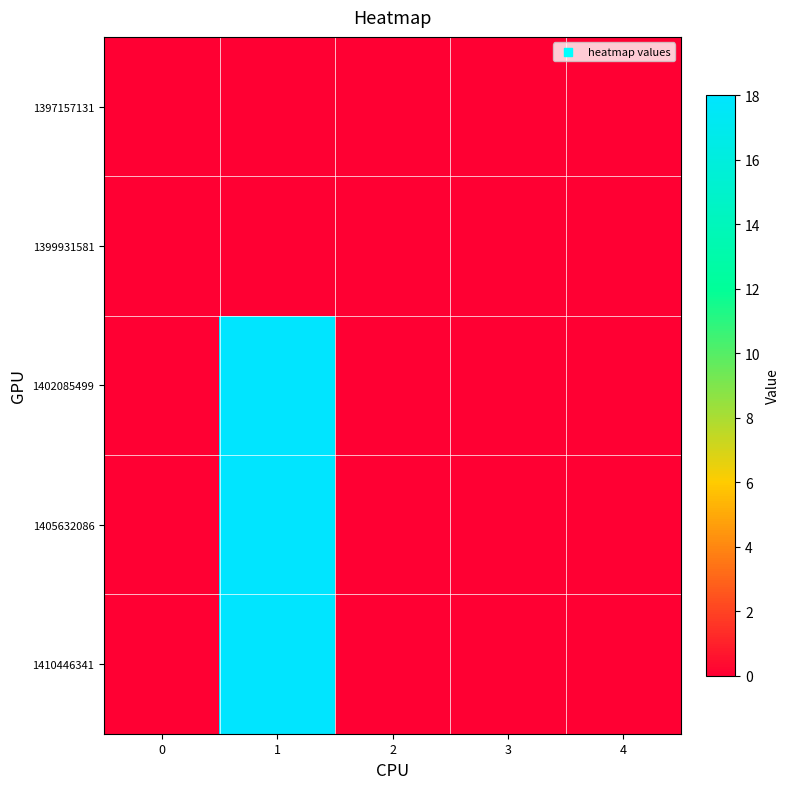

Reading left to right, list all the values displayed in this chart.

row_0: 0=0	1=0	2=0	3=0	4=0
row_1: 0=0	1=0	2=0	3=0	4=0
row_2: 0=0	1=18	2=0	3=0	4=0
row_3: 0=0	1=18	2=0	3=0	4=0
row_4: 0=0	1=18	2=0	3=0	4=0